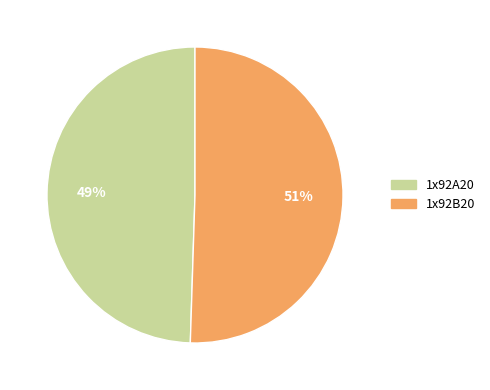

To the nearest percent, what is the combined percentage of 1x92B20 and 1x92A20?

100%